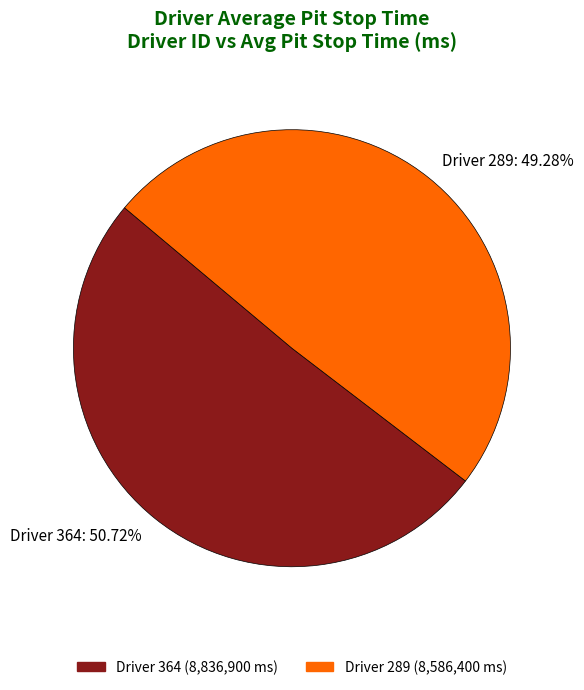

Is there a majority slice in this chart?

Yes